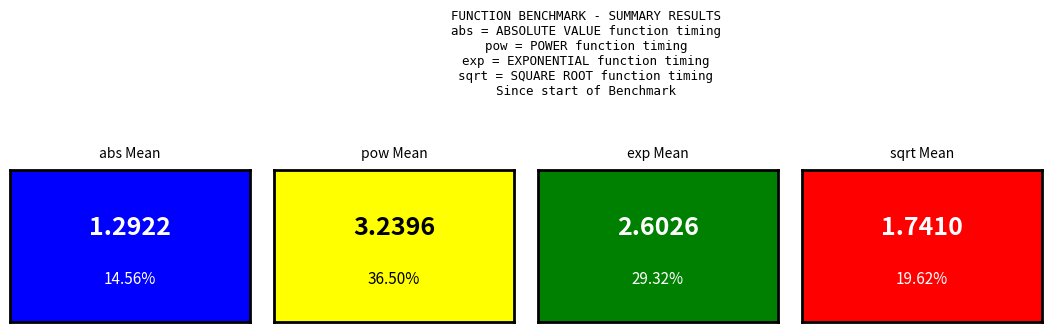

Which series changed the most between 2 and 3?

pow